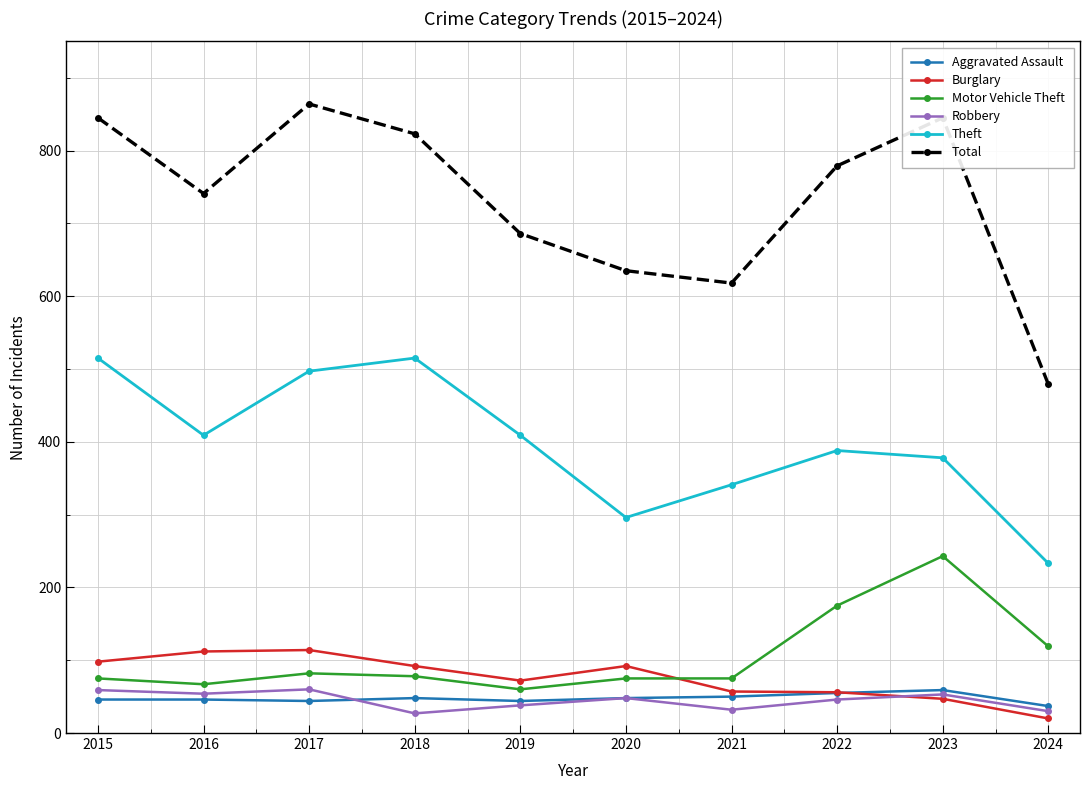

Which series has the largest range (max minus min)?

Total